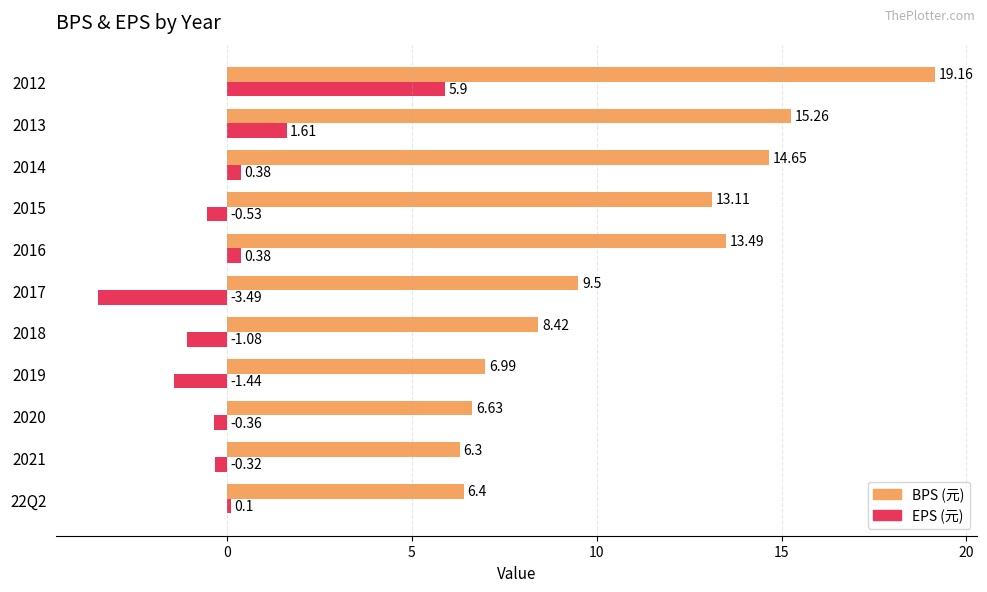

What is the difference between the highest and lowest values at 2014?

14.3